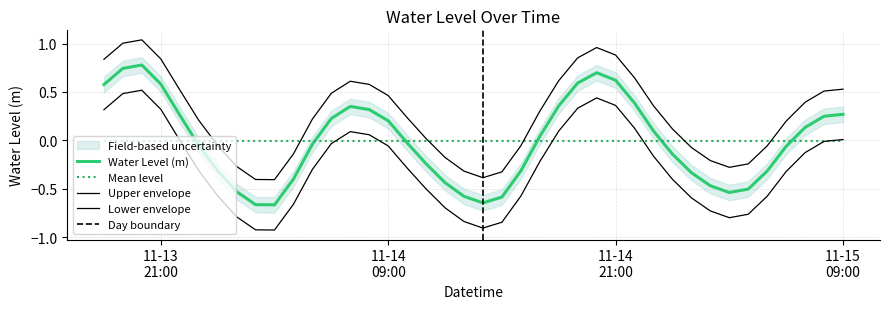

Reading left to right, transcribe all the data shown in this chart.

0.6	0.7	0.8	0.6	0.3	-0.1	-0.3	-0.5	-0.7	-0.7	-0.4	-0.0	0.2	0.4	0.3	0.2	-0.0	-0.2	-0.4	-0.6	-0.6	-0.6	-0.3	0.0	0.4	0.6	0.7	0.6	0.4	0.1	-0.1	-0.3	-0.5	-0.5	-0.5	-0.3	-0.1	0.1	0.2	0.3